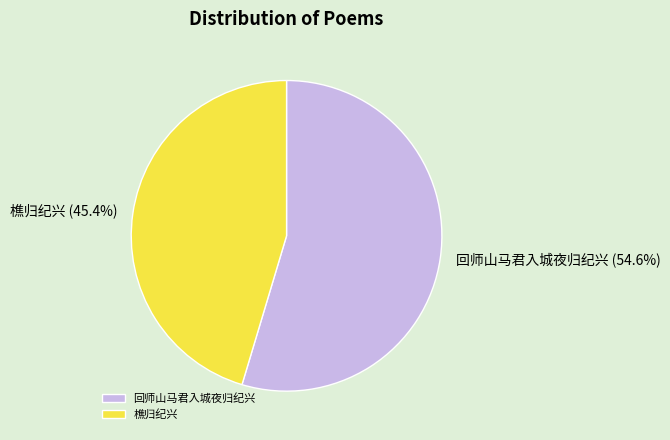

True or false: 樵归纪兴 accounts for 59% of the total.

False